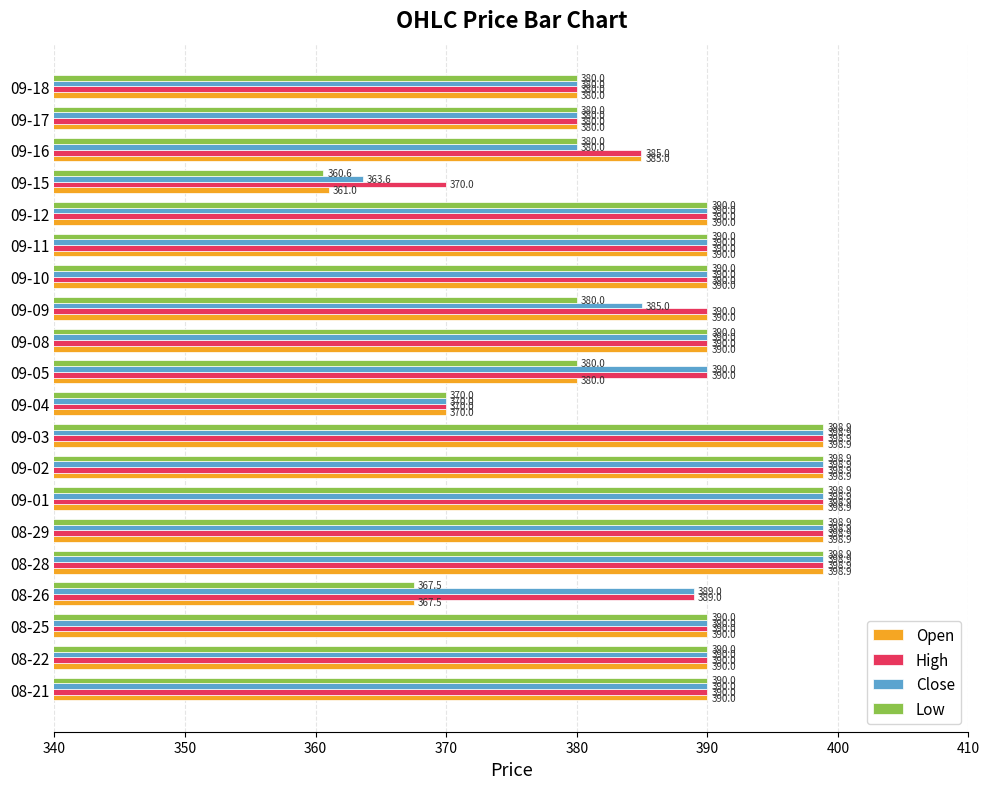

At how many categories does at least one series exceed 392?

5